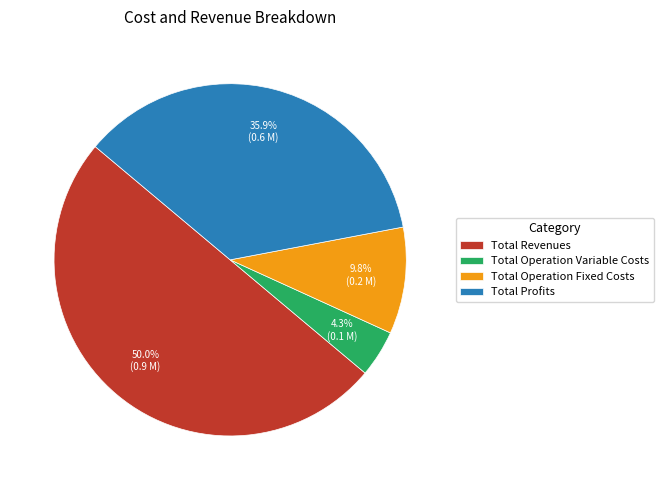

To the nearest percent, what is the average slice percentage?

25%